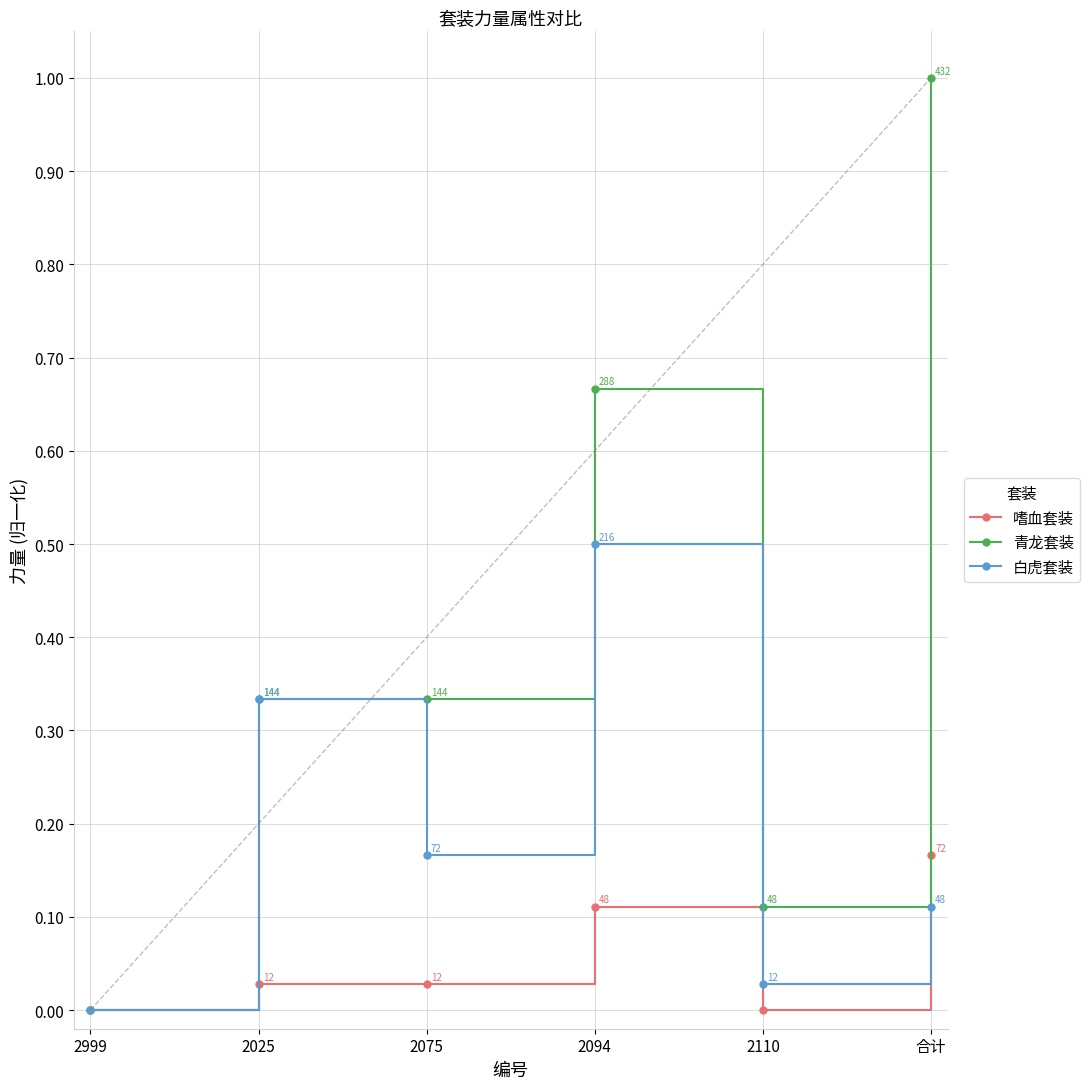

What is the average value of the 青龙套装 series?

0.4